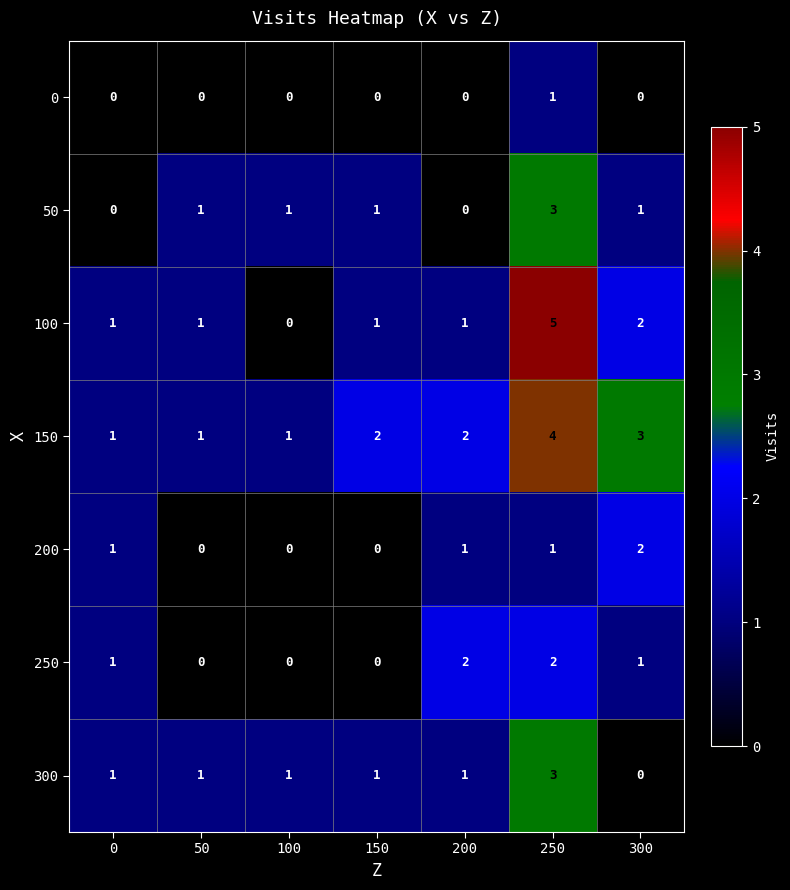

Count the 200 values in the range 0 to 1.

6